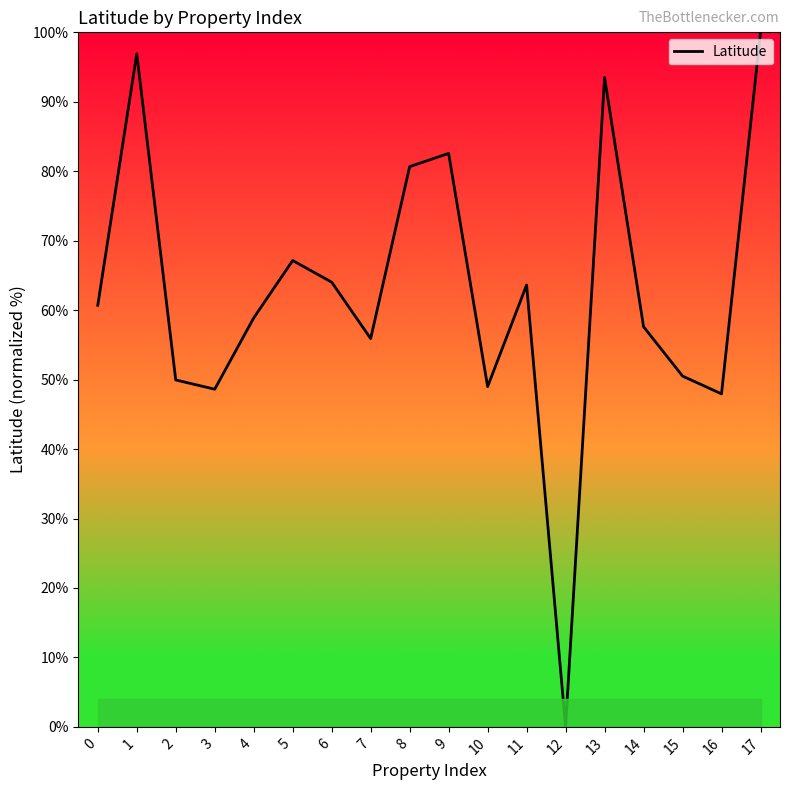

Between 13 and 12, which is larger?

13